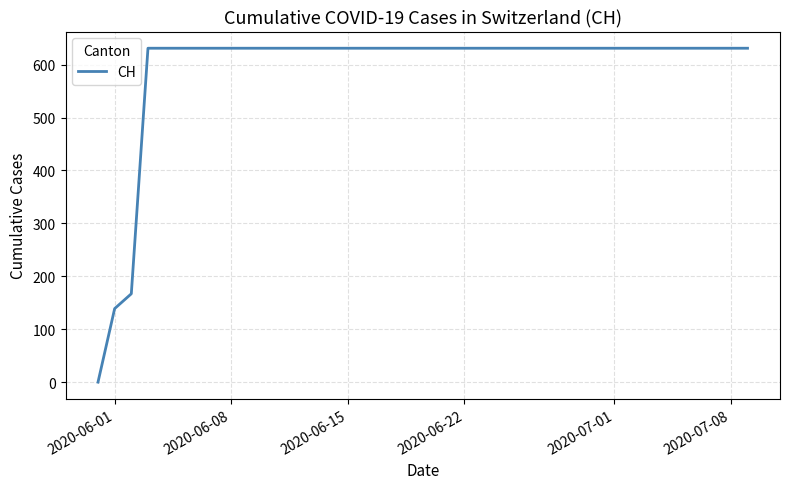

What is the difference between the maximum and minimum values?

631